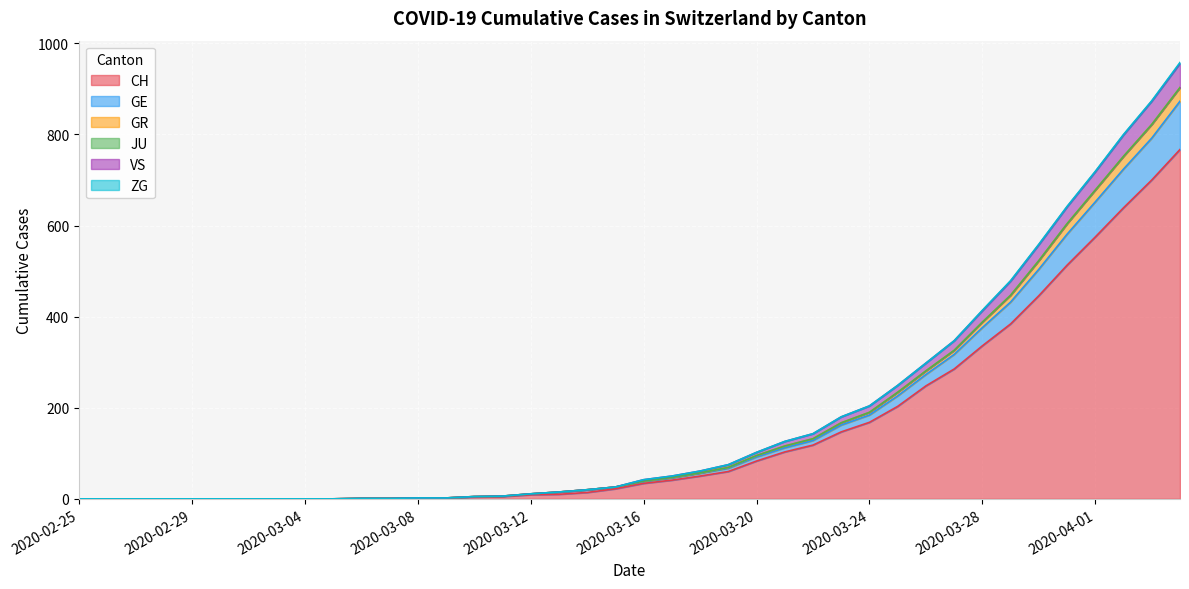

Does the chart display data point markers on the line(s)?

No